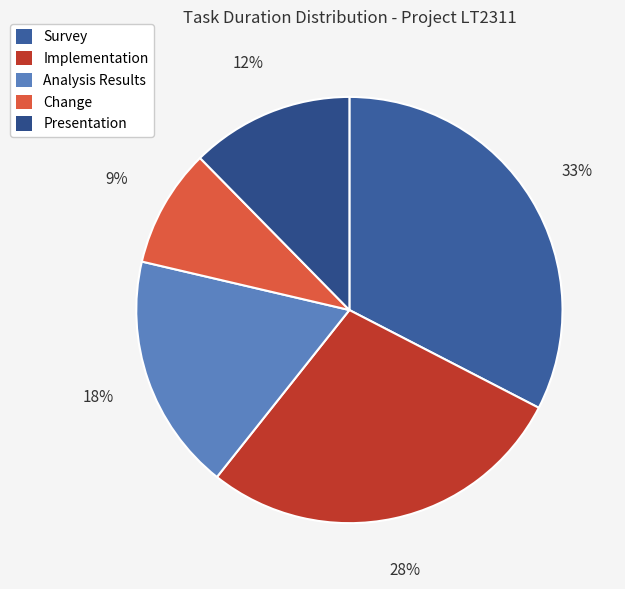

The Analysis Results slice represents 30% of the pie. True or false?

False